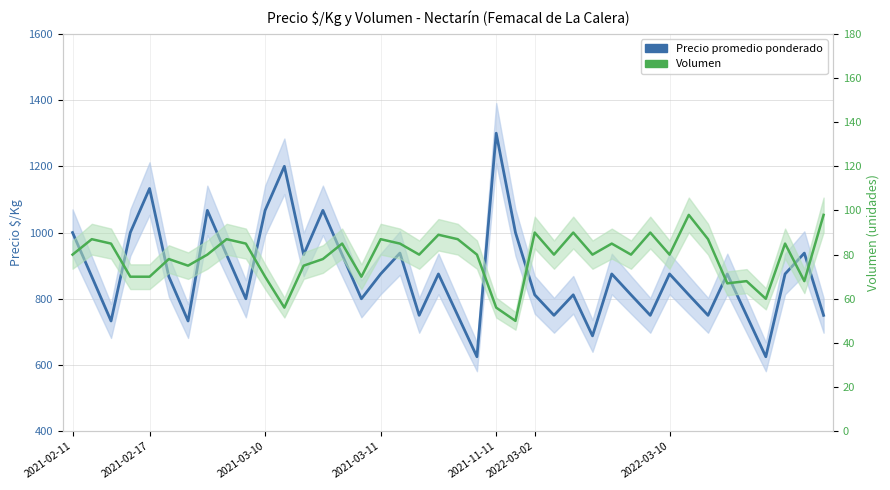

What value does the Volumen series have at 32?

98